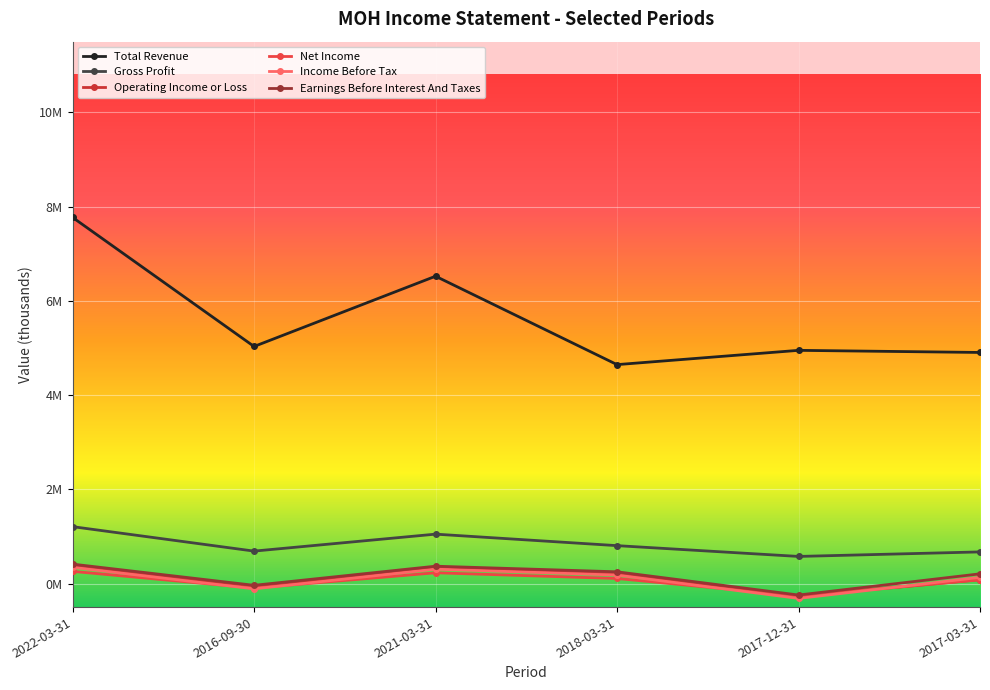

At which label does Operating Income or Loss first exceed 222000?

2022-03-31